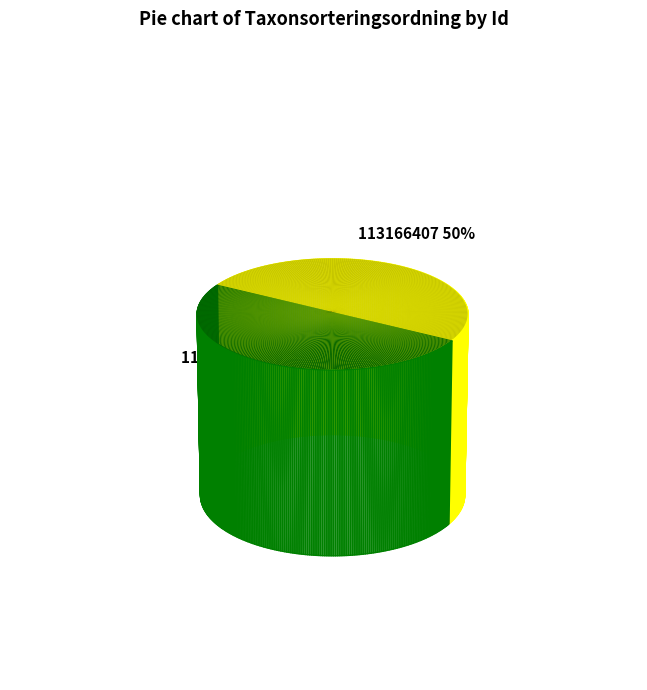

What portion of the pie excludes 113166407?

50.0%